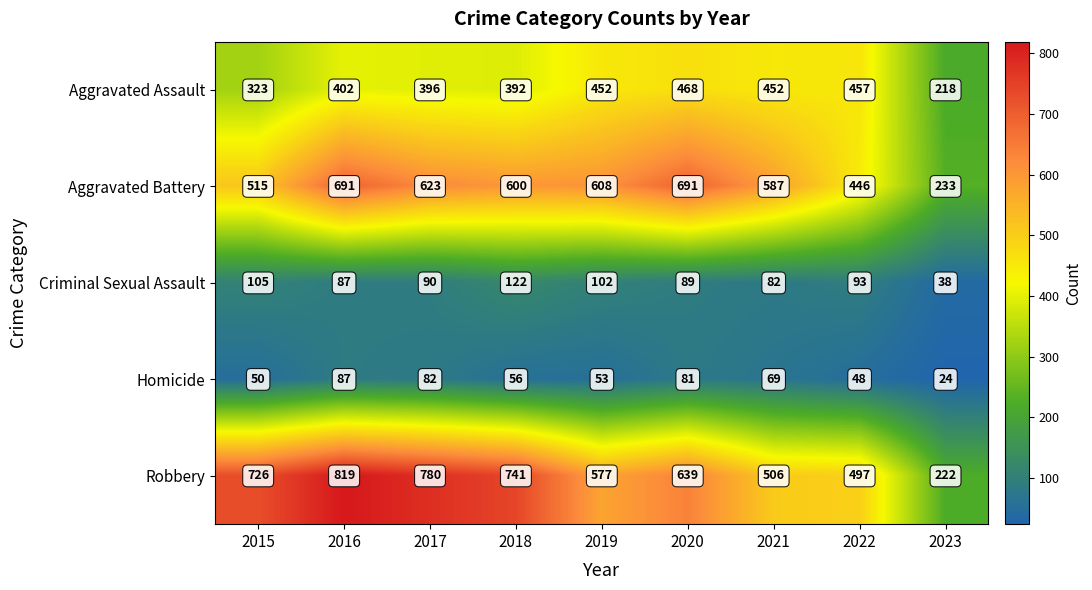

List the series in order of their peak value, highest first.

Robbery, Aggravated Battery, Aggravated Assault, Criminal Sexual Assault, Homicide